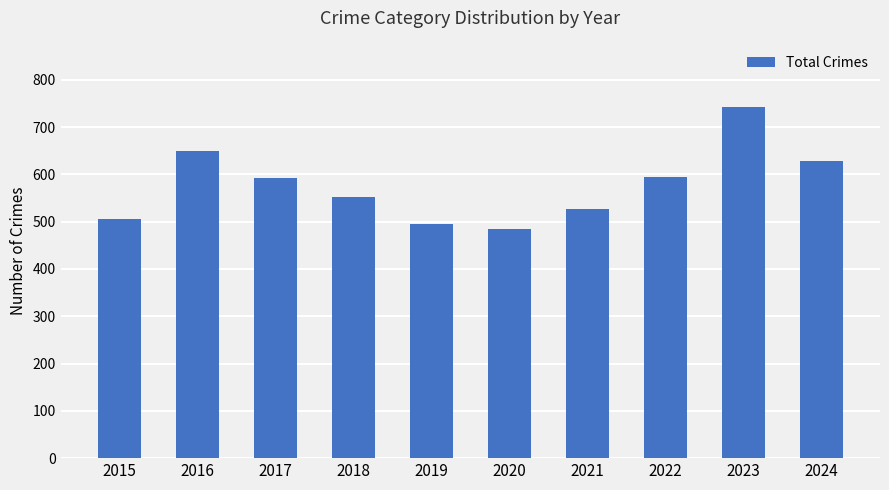

Where does the data first go above 593?

2016